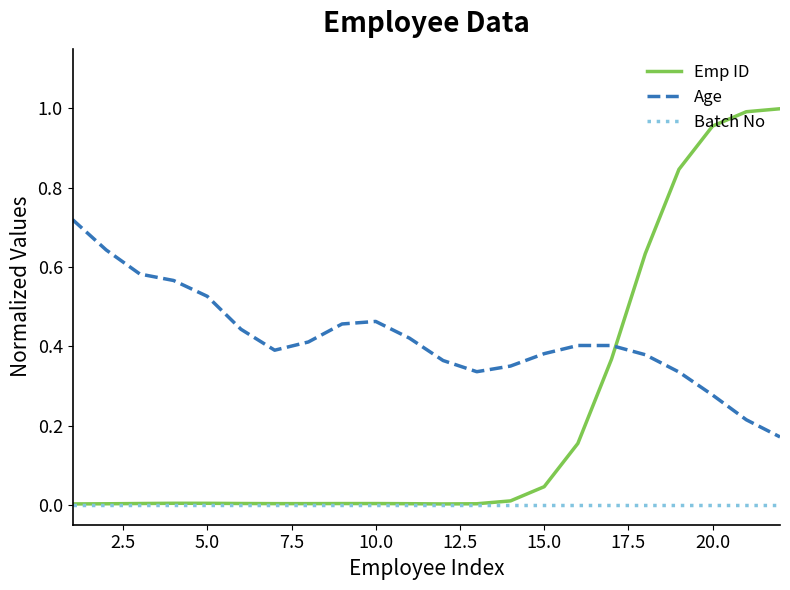

Which series has the widest spread of values?

Emp ID